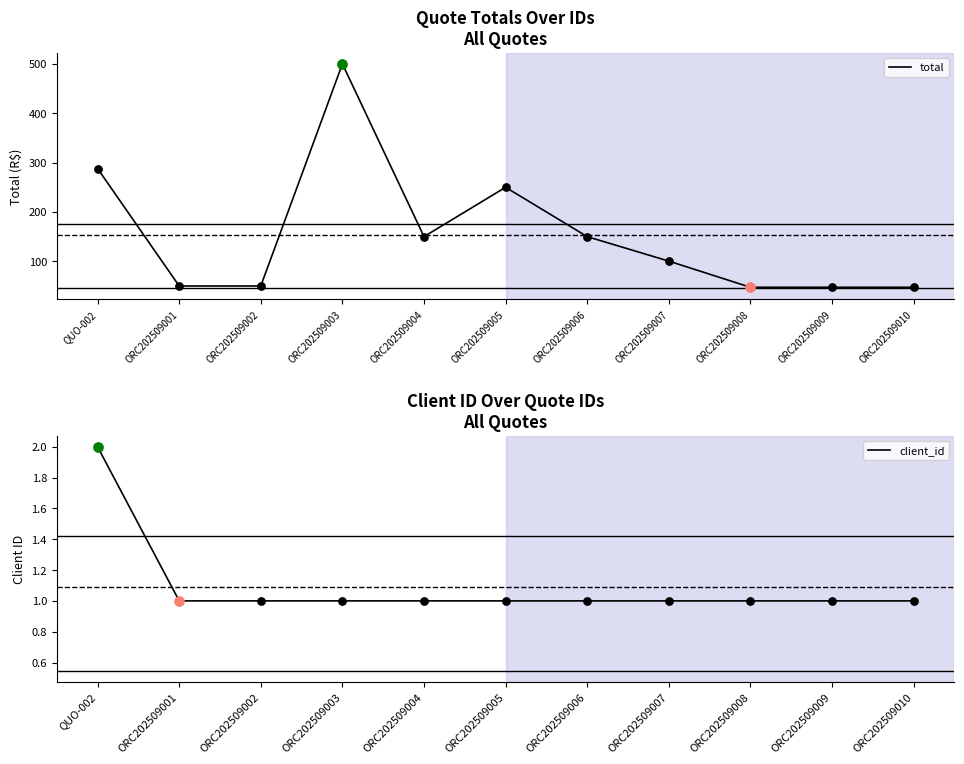

Which series reaches the minimum Y coordinate?

client_id